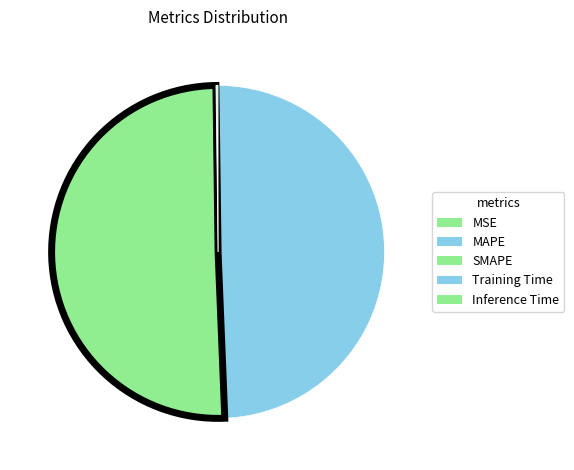

Is the sum of SMAPE and MAPE greater than half?

Yes